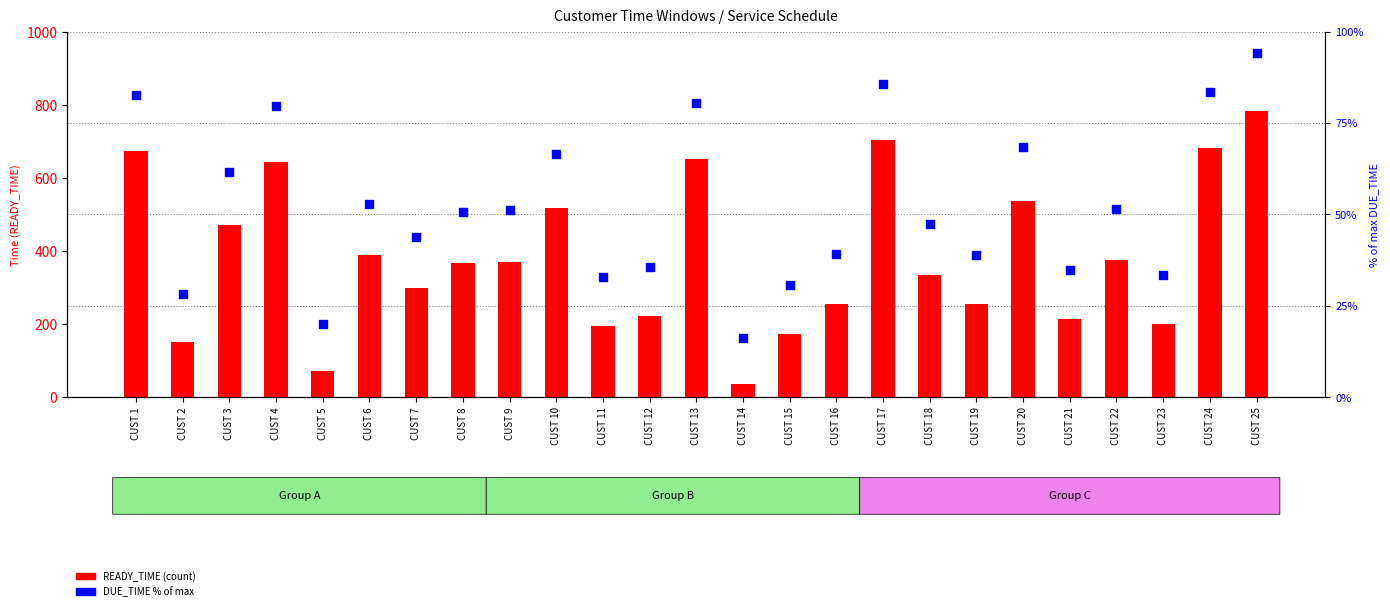

At which category is the sum across all series the highest?

CUST 25